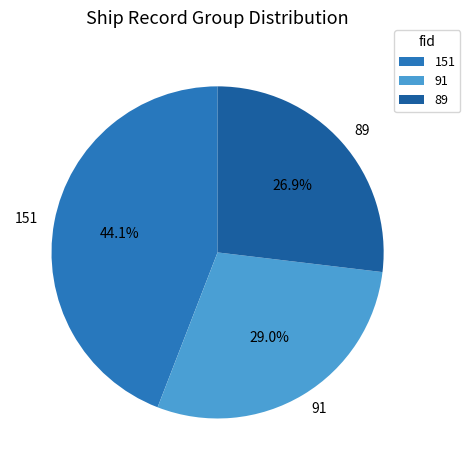

What is the ratio of the value at 91 to the value at 151?

0.7